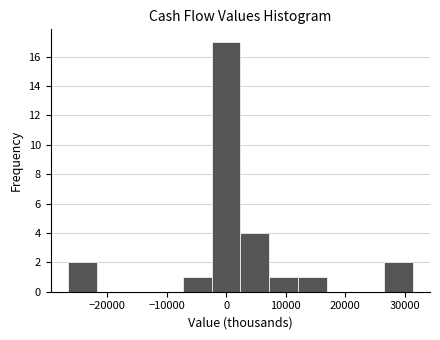

Reading left to right, list every bar in this chart as the range it spans on the x-axis followed by its height. Neither the bar edges nor the heights are printed on the chart, so give them approximately, as read against the axes.

-27000 to -22000: 2
-22000 to -17000: 0
-17000 to -12000: 0
-12000 to -7000: 0
-7000 to -2000: 1
-2000 to 2000: 17
2000 to 7000: 4
7000 to 12000: 1
12000 to 17000: 1
17000 to 22000: 0
22000 to 27000: 0
27000 to 31000: 2